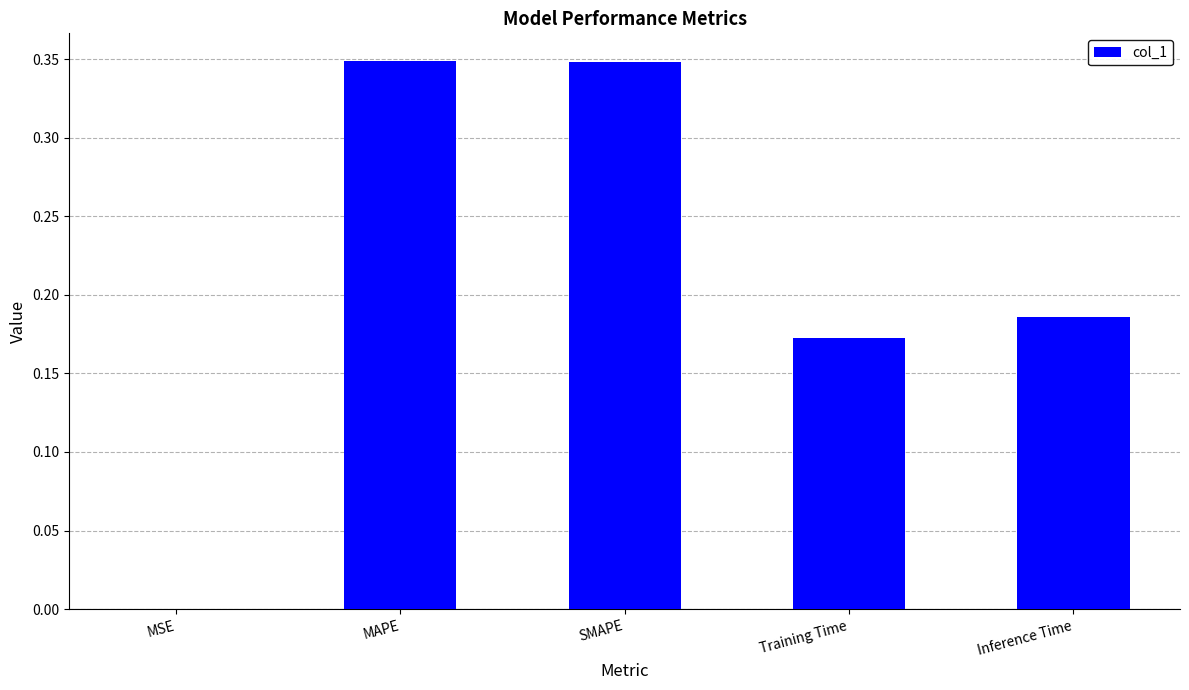

Which has a higher value, MSE or SMAPE?

SMAPE